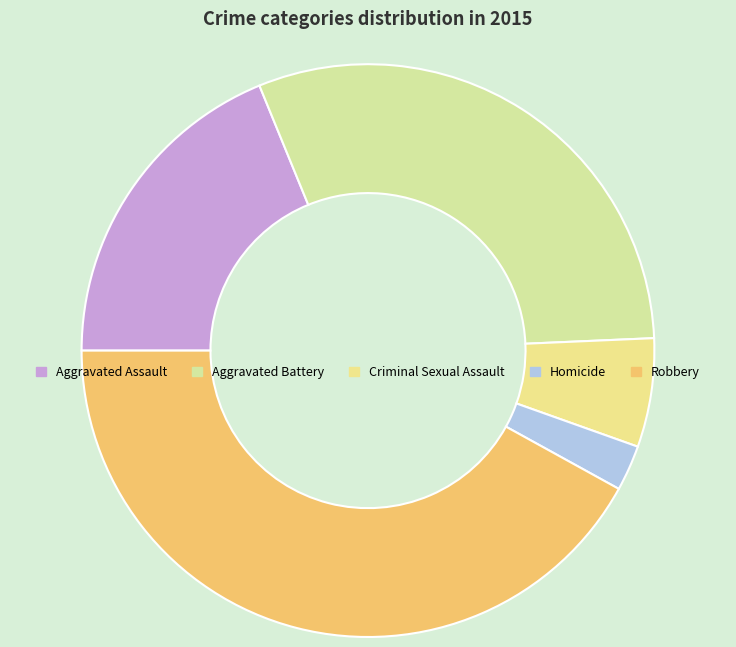

Is it true that Homicide is 15% of the pie?

False